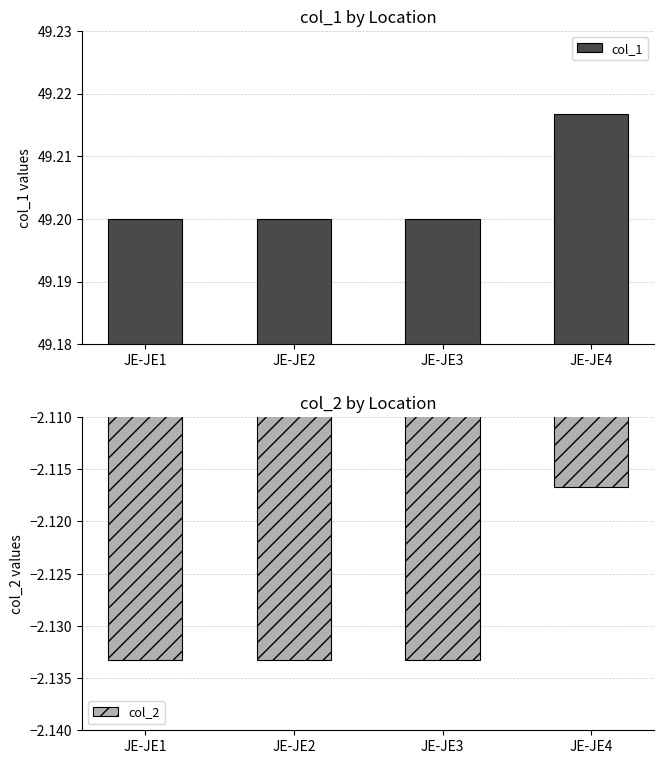

At which category is the sum across all series the highest?

JE-JE4